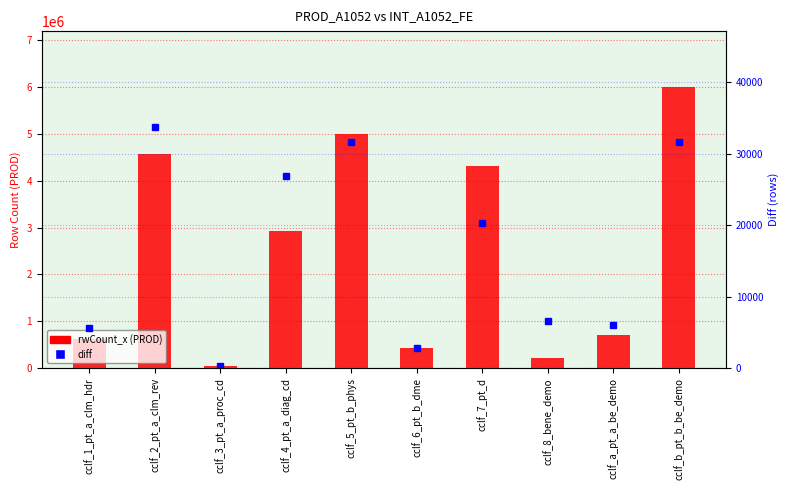

Reading left to right, extract all data points from this chart.

rwCount_x (PROD): 633826	4559439	43933	2929208	4991190	422307	4315285	228982	711478	5988508
diff: 5577	33653	272	26812	31568	2848	20245	6544	6052	31568